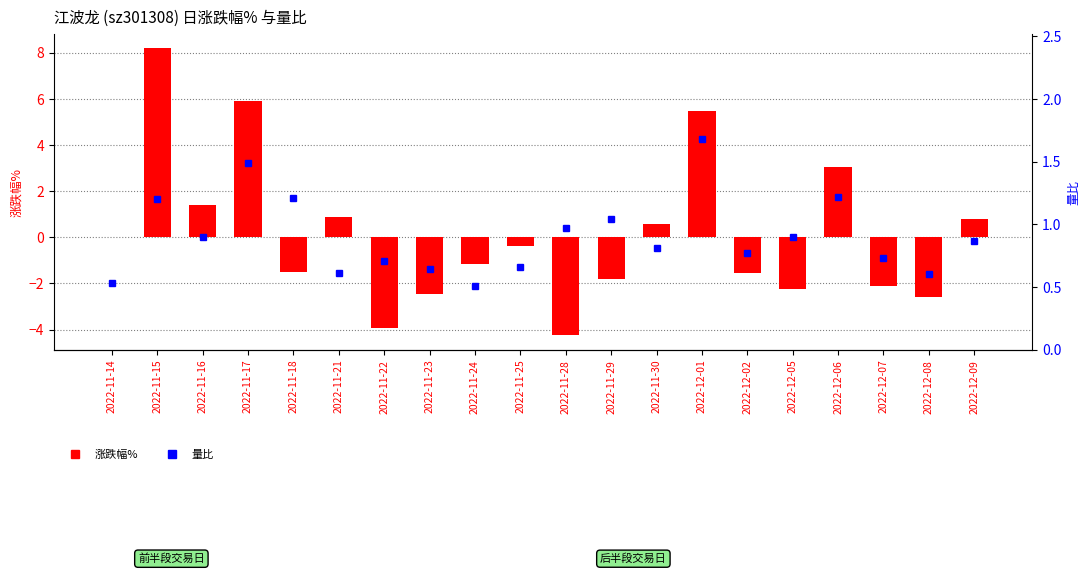

Which series has the largest range (max minus min)?

涨跌幅%